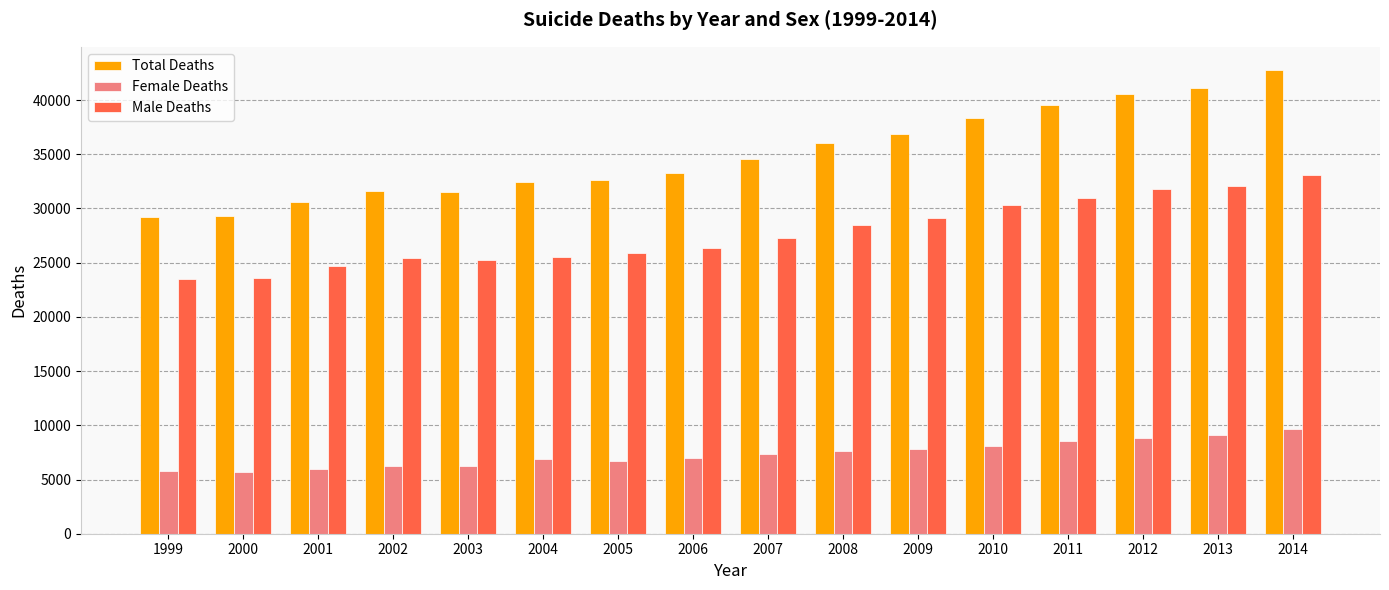

At how many categories does at least one series exceed 29903?

14